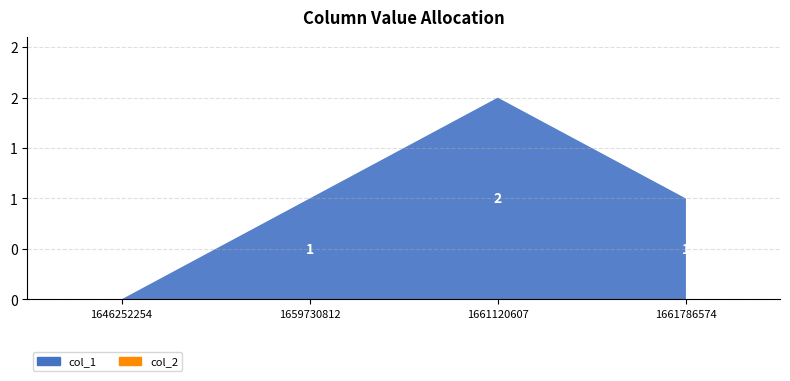

Reading left to right, what are all the values shown in this chart?

col_1: 1646252254=0	1659730812=1	1661120607=2	1661786574=1
col_2: 1646252254=0	1659730812=0	1661120607=0	1661786574=0